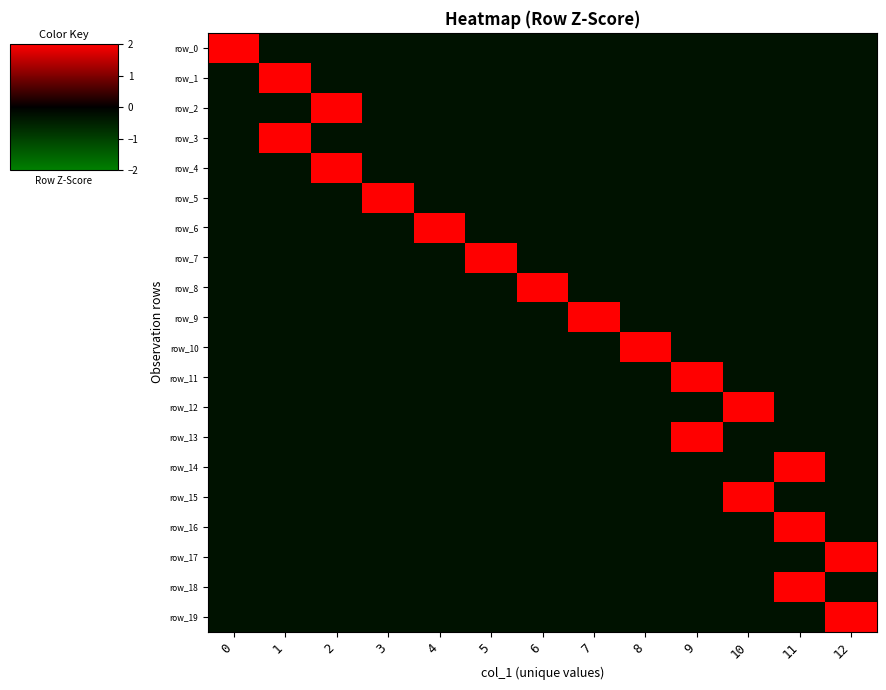

The value of row_11 at 11 is -0.1. True or false?

False